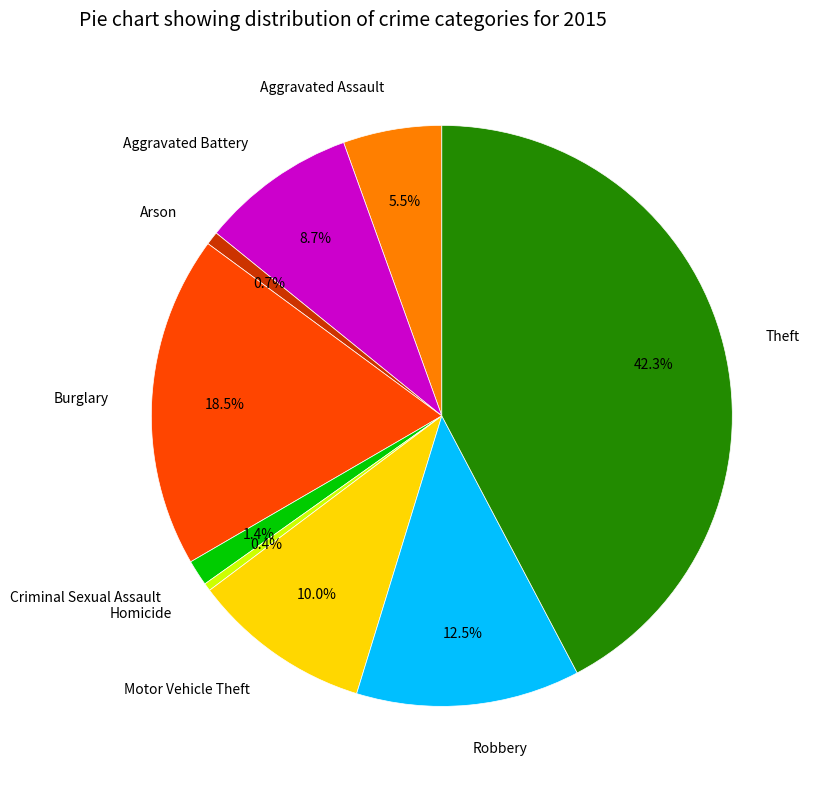

The Burglary slice represents 9% of the pie. True or false?

False